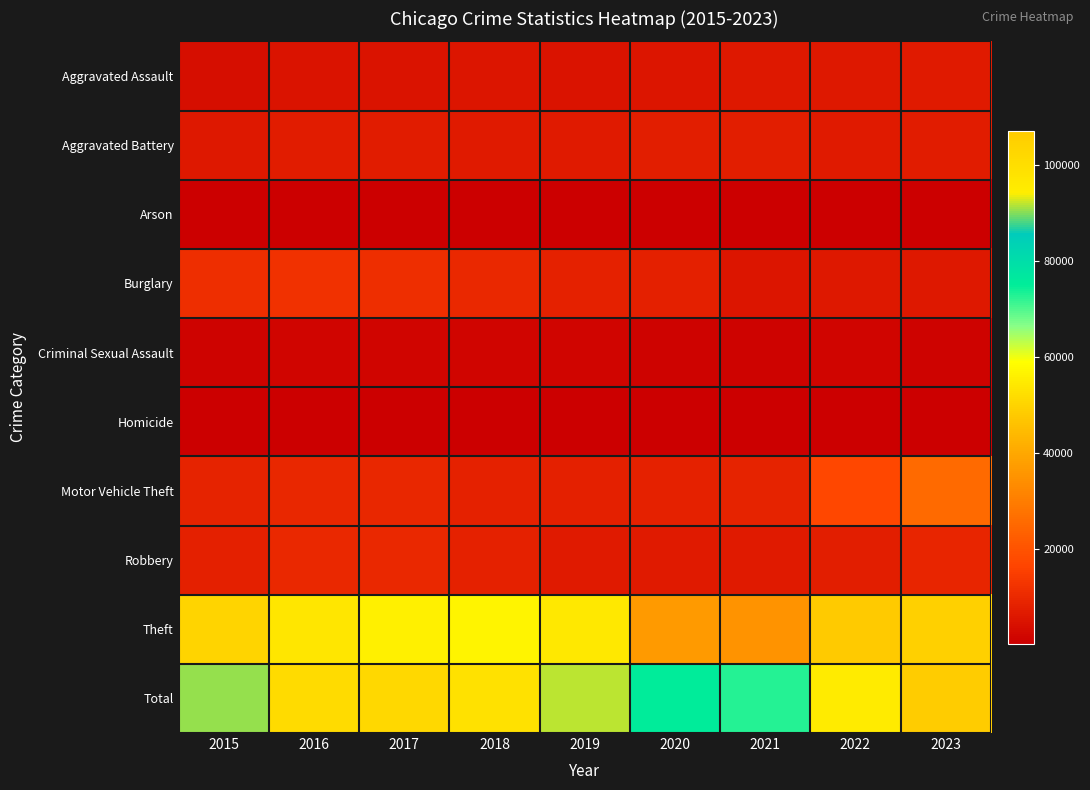

Rank the series by their maximum value, from lowest to highest.

Arson, Homicide, Criminal Sexual Assault, Aggravated Assault, Aggravated Battery, Robbery, Burglary, Motor Vehicle Theft, Theft, Total